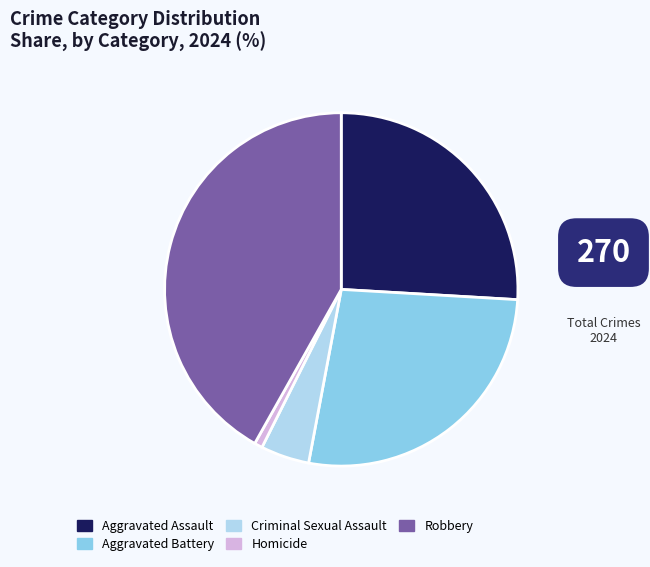

Does Robbery account for over 50% of the chart?

No